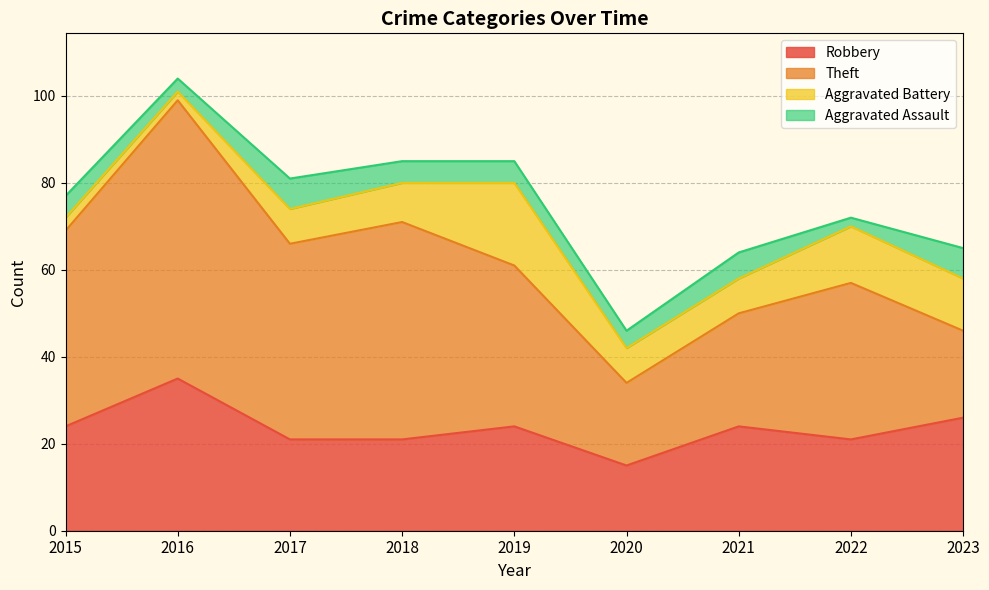

Where is Theft nearest to the value 41?

2015